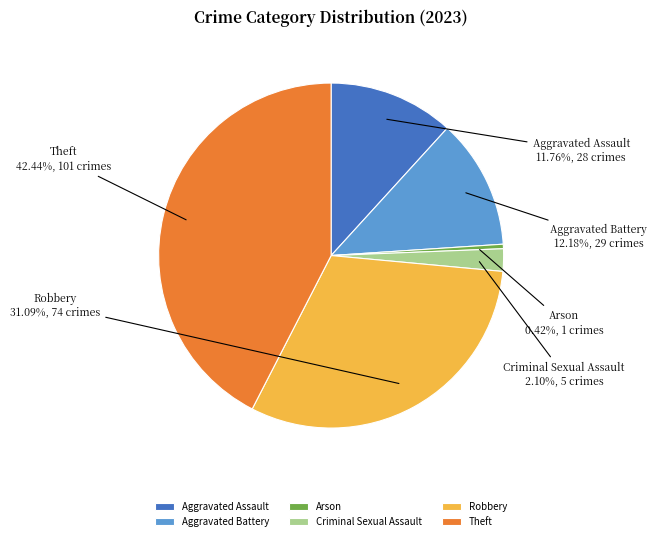

What portion of the pie excludes Arson?

99.6%